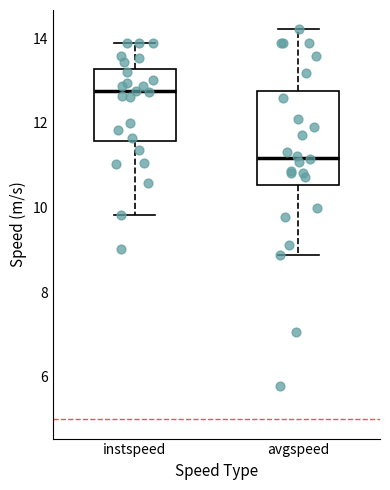

Which box is the tallest, from its lower edge to its upper edge?

avgspeed